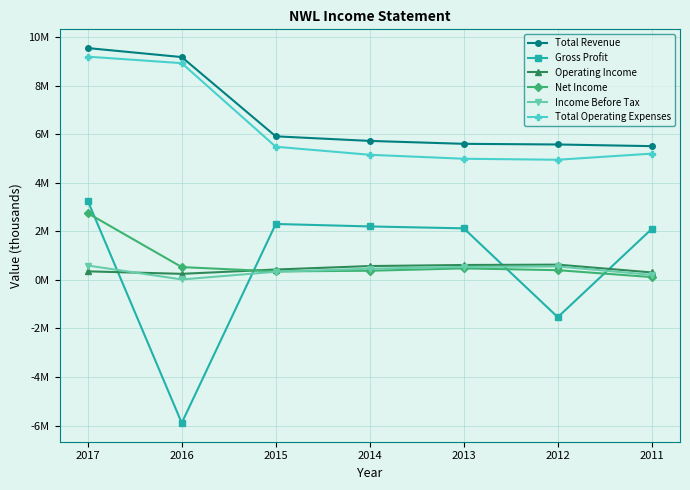

What are all the series names shown in the legend?

Total Revenue, Gross Profit, Operating Income, Net Income, Income Before Tax, Total Operating Expenses